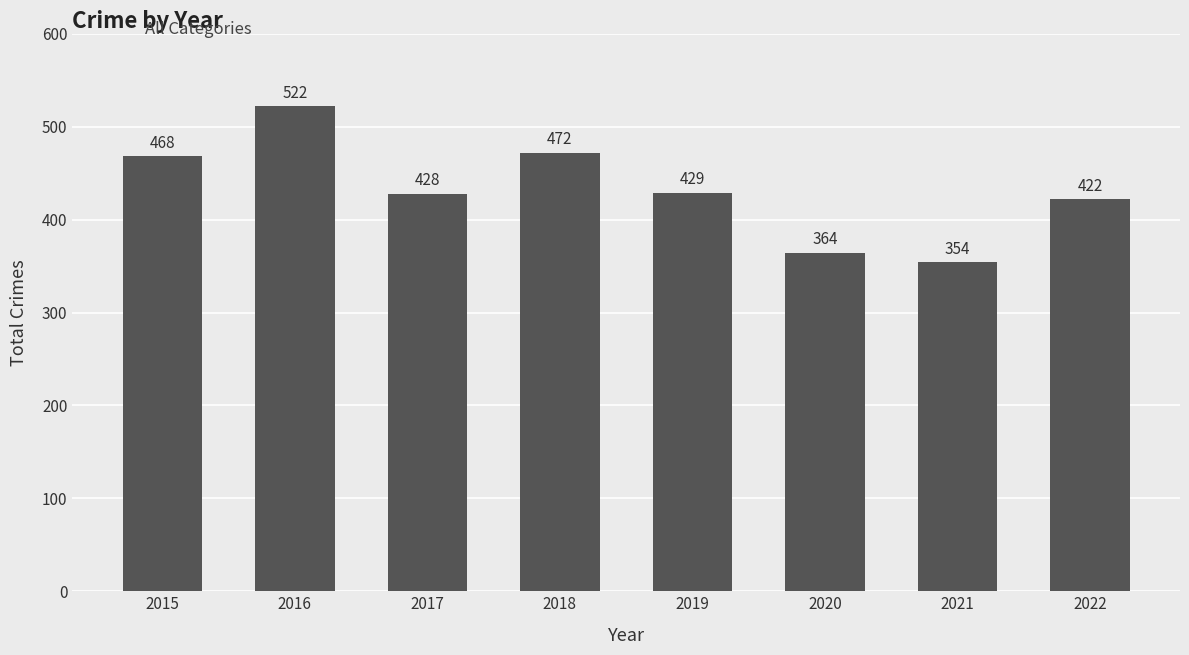

At which category does the chart reach its peak across all series?

2016